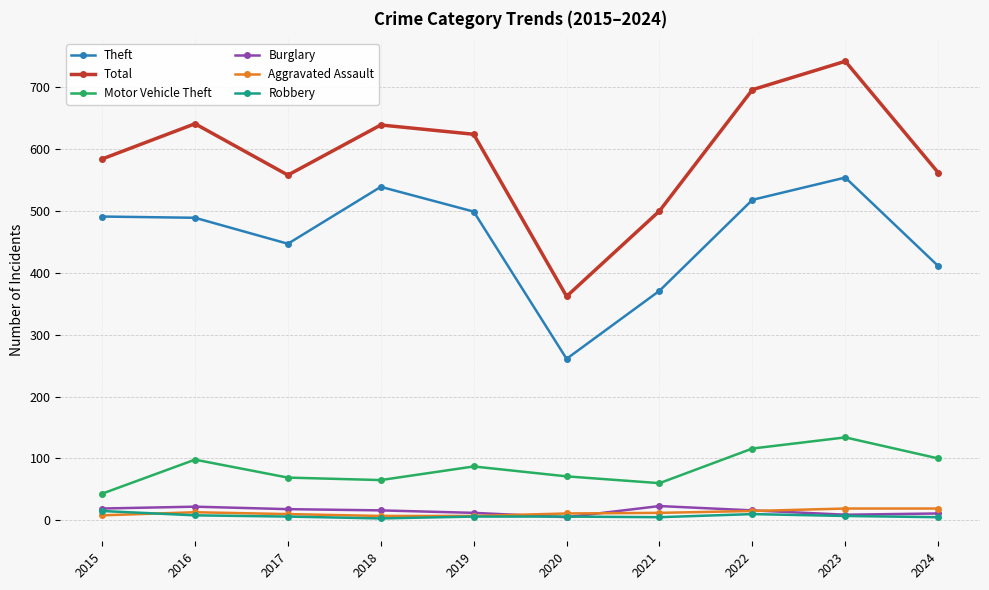

What is the sum of the Burglary values at 2022 and 2017?

34